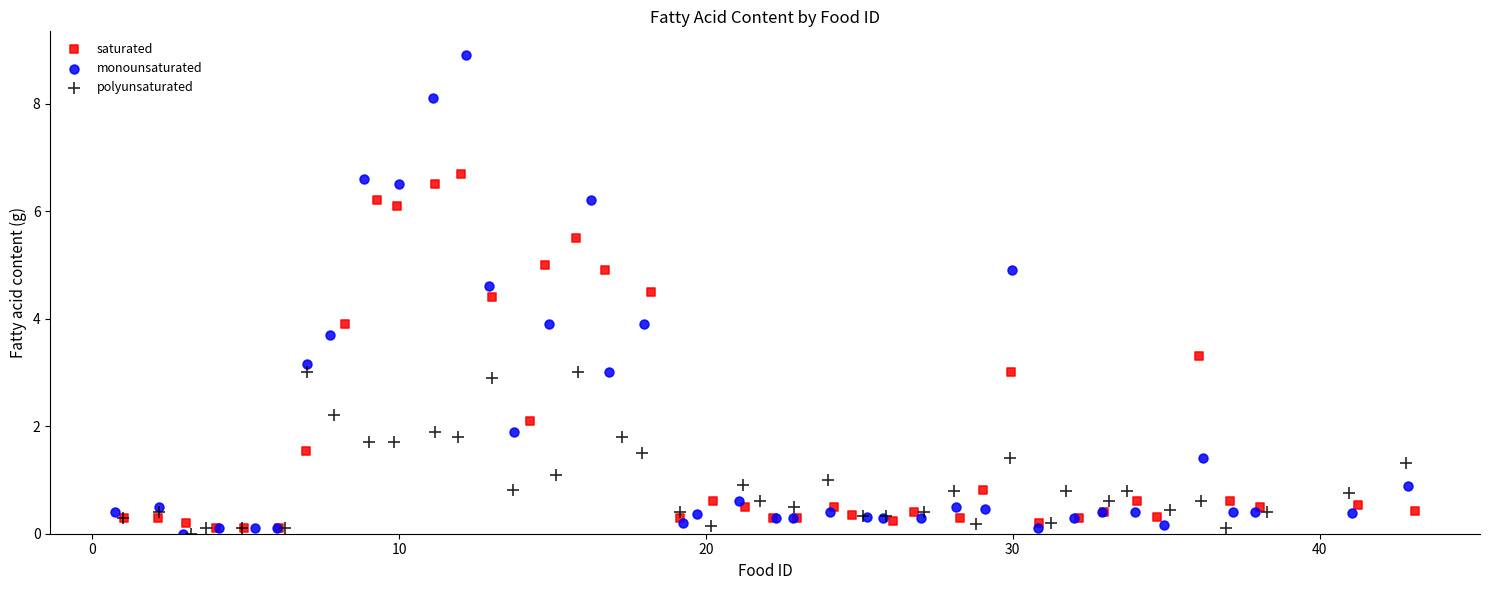

Which series has the widest spread of Y values?

monounsaturated